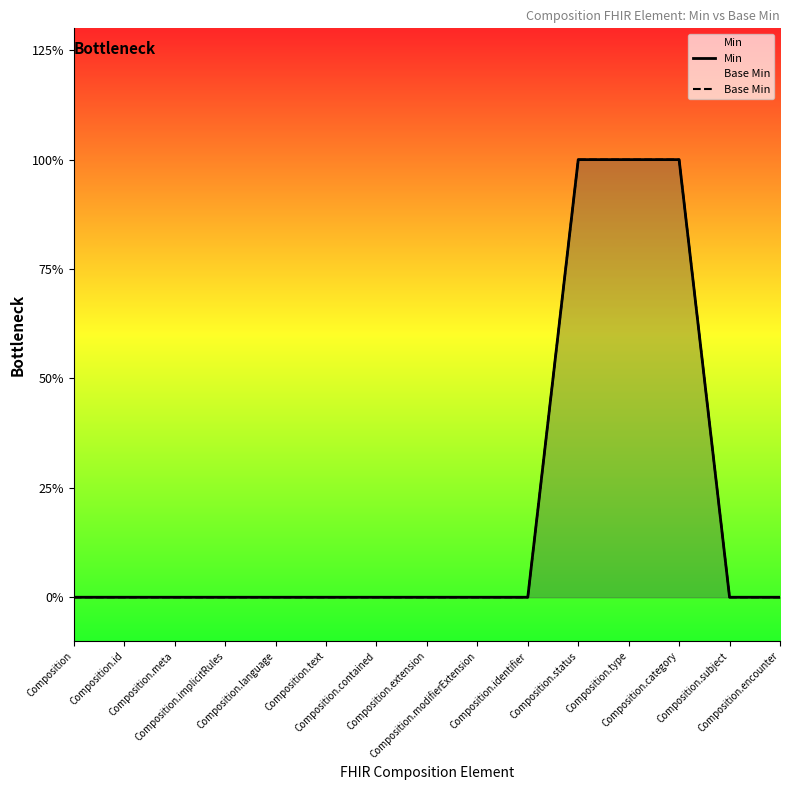

True or false: Base Min and Min cross at least once.

False